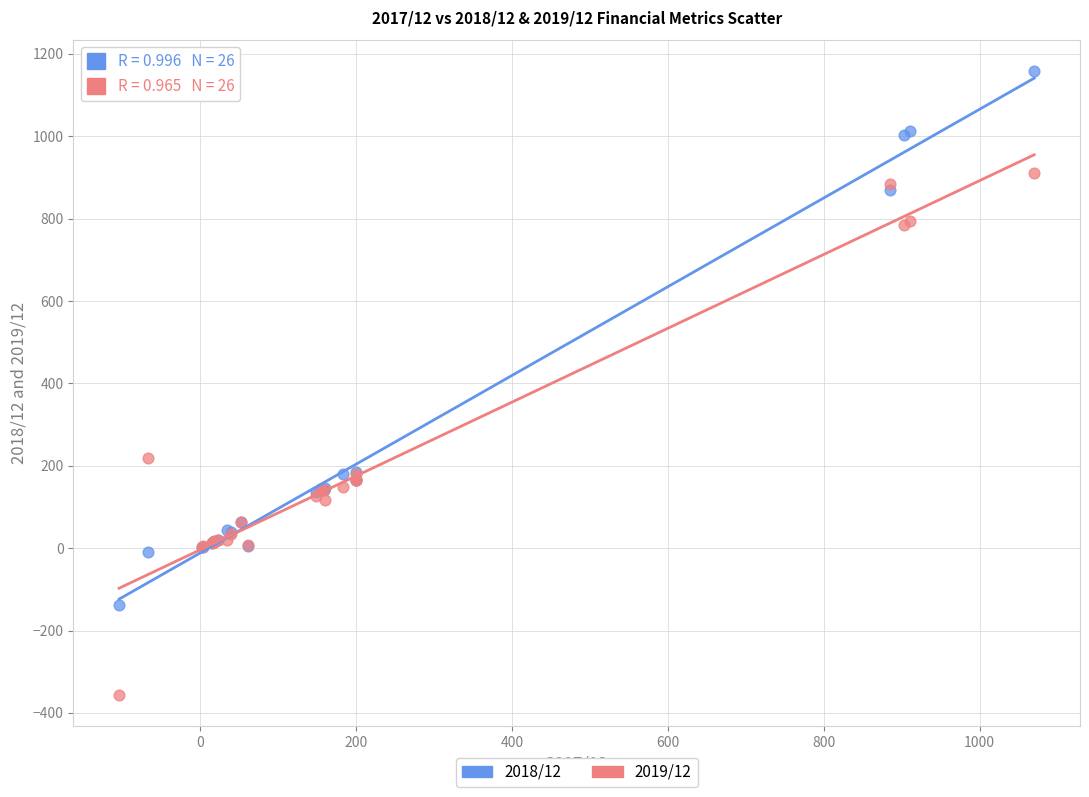

Which series contains the highest Y value?

2018/12